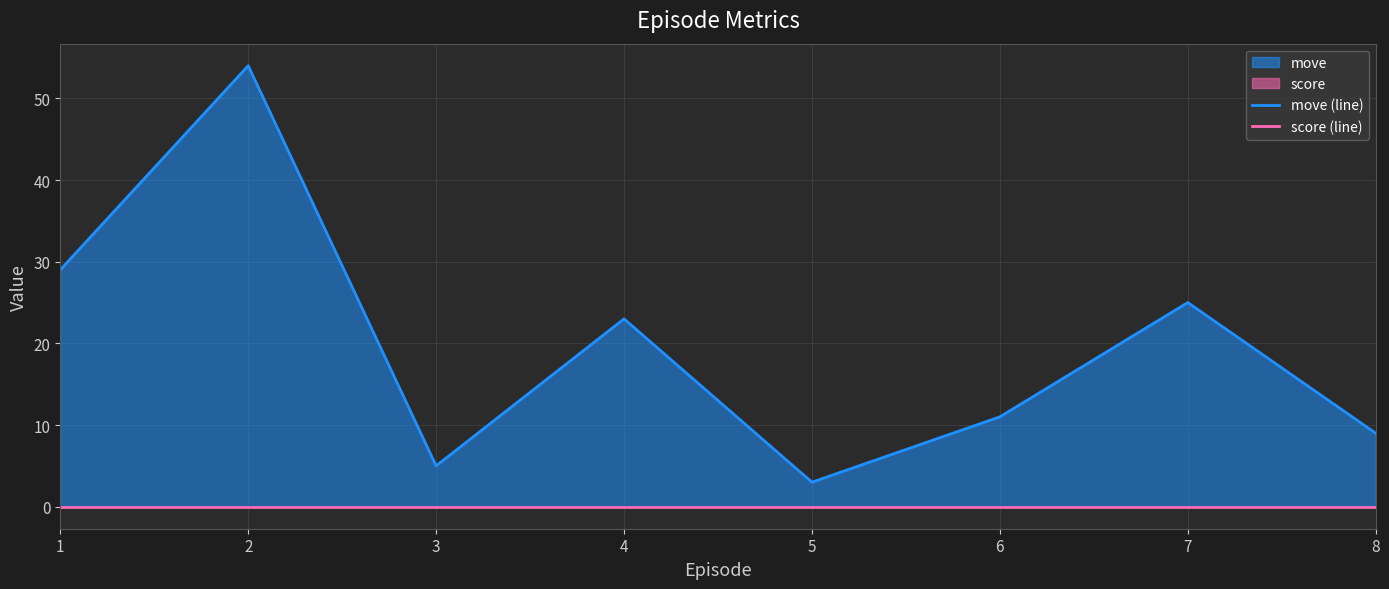

Reading right to left, list all the values displayed in this chart.

move (line): 8=9	7=25	6=11	5=3	4=23	3=5	2=54	1=29
score (line): 8=0	7=0	6=0	5=0	4=0	3=0	2=0	1=0